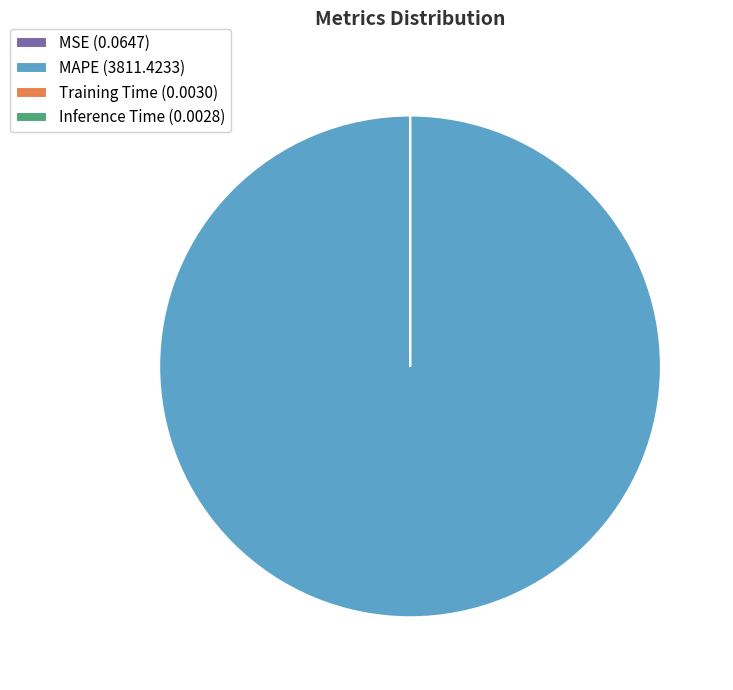

Is there a majority slice in this chart?

Yes